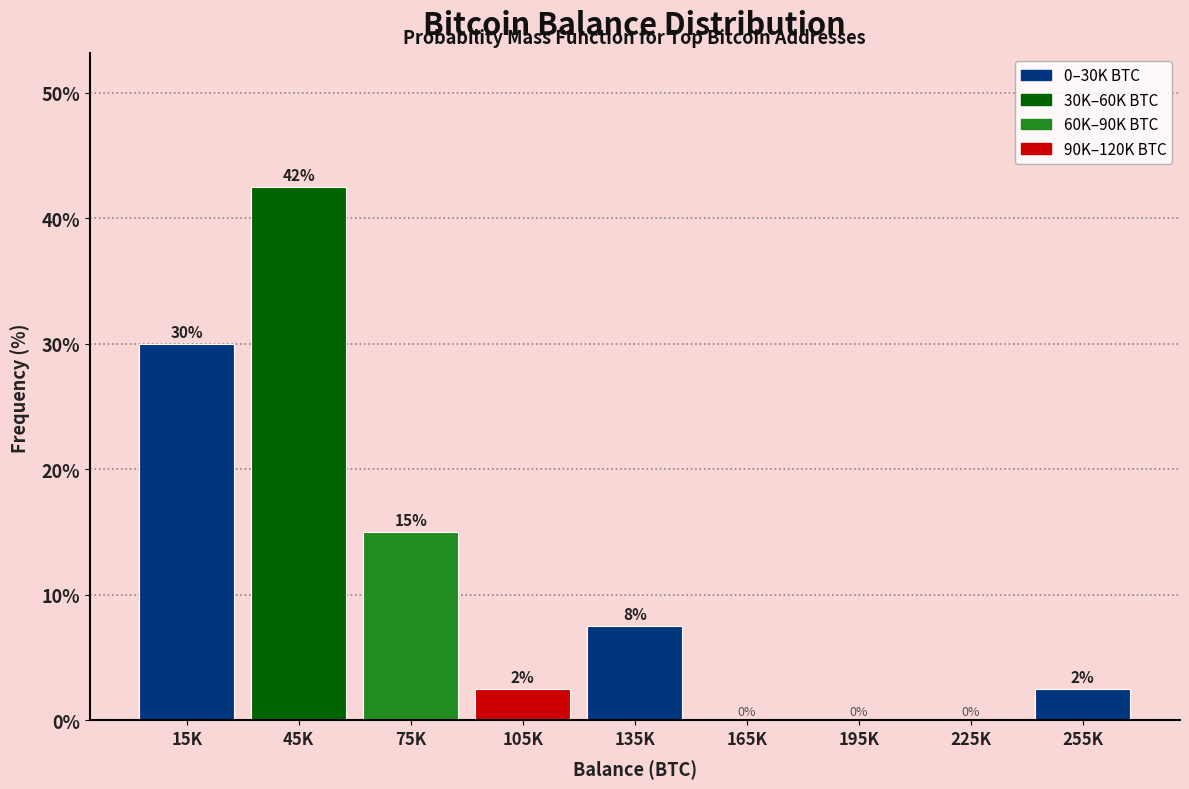

What is the maximum value shown in the chart?

42.5